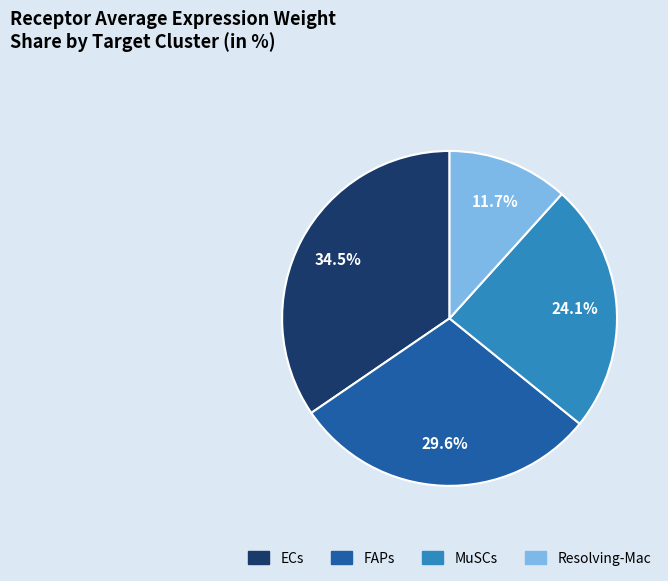

To the nearest percent, what is the combined percentage of ECs and Resolving-Mac?

46%